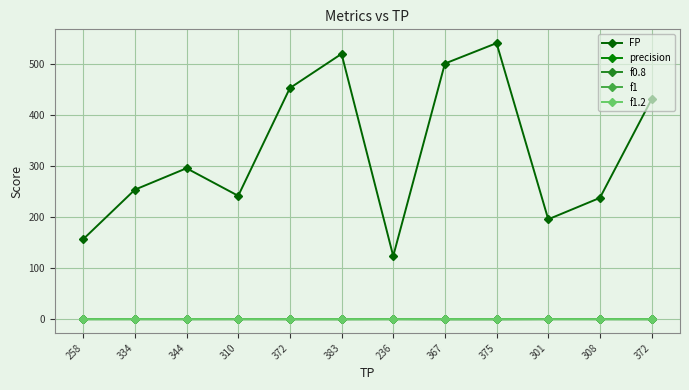

What is the sum of the f1.2 values at 301 and 372?

1.0